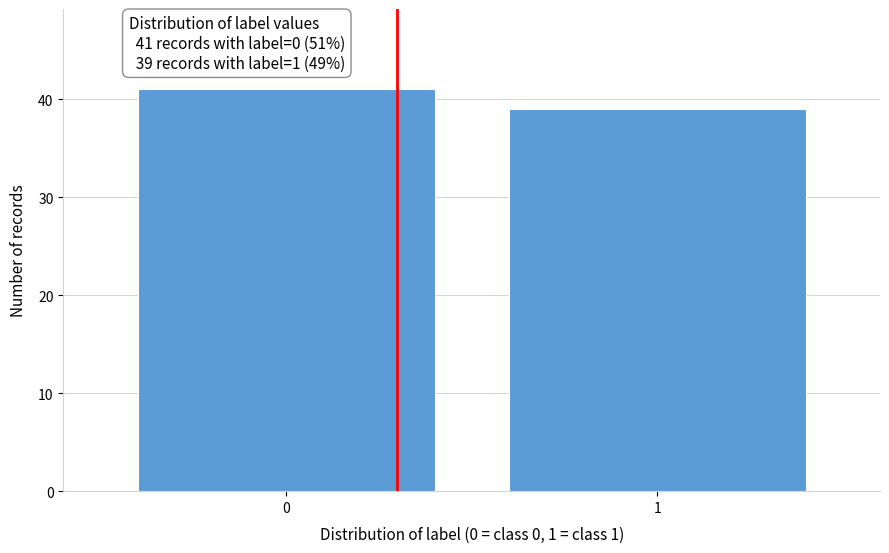

Reading right to left, transcribe all the data shown in this chart.

39	41